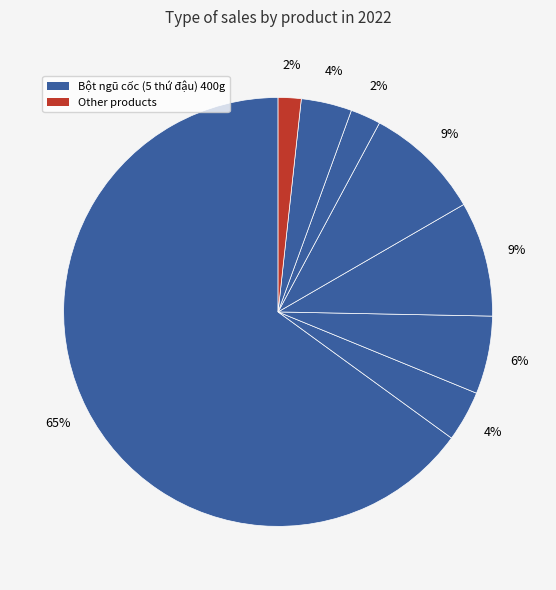

How many slices are in this pie chart?

8